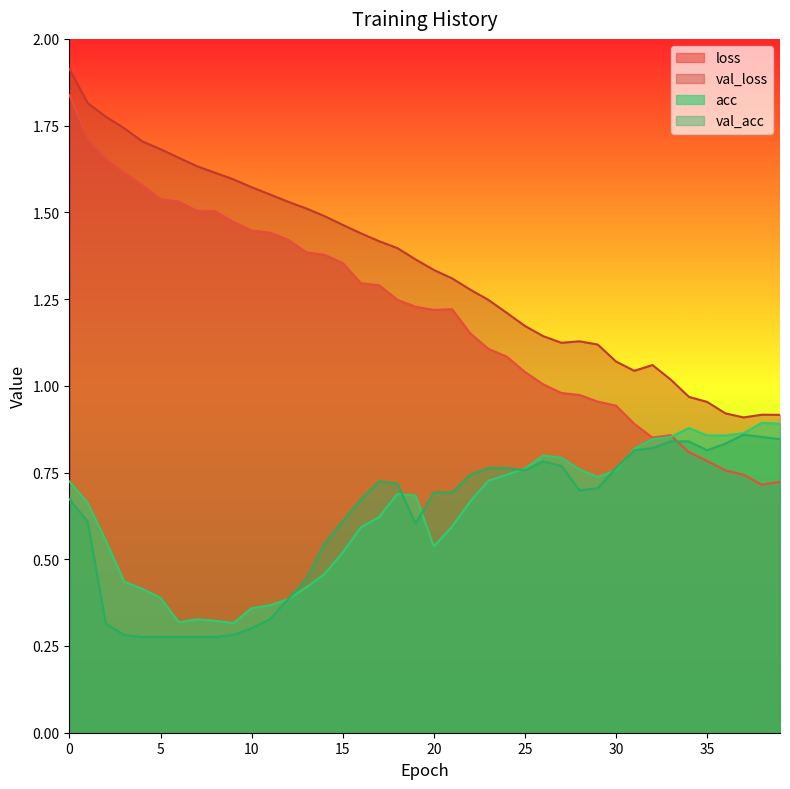

Reading left to right, transcribe all the data shown in this chart.

loss: 1.8	1.7	1.7	1.6	1.6	1.5	1.5	1.5	1.5	1.5	1.4	1.4	1.4	1.4	1.4	1.4	1.3	1.3	1.2	1.2	1.2	1.2	1.2	1.1	1.1	1.0	1.0	1.0	1.0	1.0	0.9	0.9	0.9	0.9	0.8	0.8	0.8	0.7	0.7	0.7
val_loss: 1.9	1.8	1.8	1.7	1.7	1.7	1.7	1.6	1.6	1.6	1.6	1.6	1.5	1.5	1.5	1.5	1.4	1.4	1.4	1.4	1.3	1.3	1.3	1.2	1.2	1.2	1.1	1.1	1.1	1.1	1.1	1.0	1.1	1.0	1.0	1.0	0.9	0.9	0.9	0.9
acc: 0.7	0.7	0.6	0.4	0.4	0.4	0.3	0.3	0.3	0.3	0.4	0.4	0.4	0.4	0.5	0.5	0.6	0.6	0.7	0.7	0.5	0.6	0.7	0.7	0.7	0.8	0.8	0.8	0.8	0.7	0.8	0.8	0.8	0.9	0.9	0.9	0.9	0.9	0.9	0.9
val_acc: 0.7	0.6	0.3	0.3	0.3	0.3	0.3	0.3	0.3	0.3	0.3	0.3	0.4	0.4	0.5	0.6	0.7	0.7	0.7	0.6	0.7	0.7	0.7	0.8	0.8	0.8	0.8	0.8	0.7	0.7	0.8	0.8	0.8	0.8	0.8	0.8	0.8	0.9	0.9	0.8